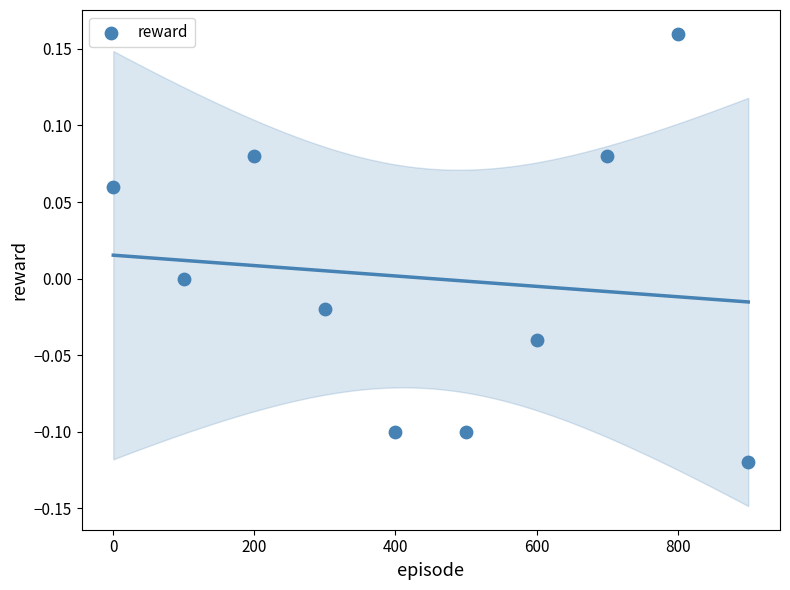

What is the range of X values (max minus min)?

900.0